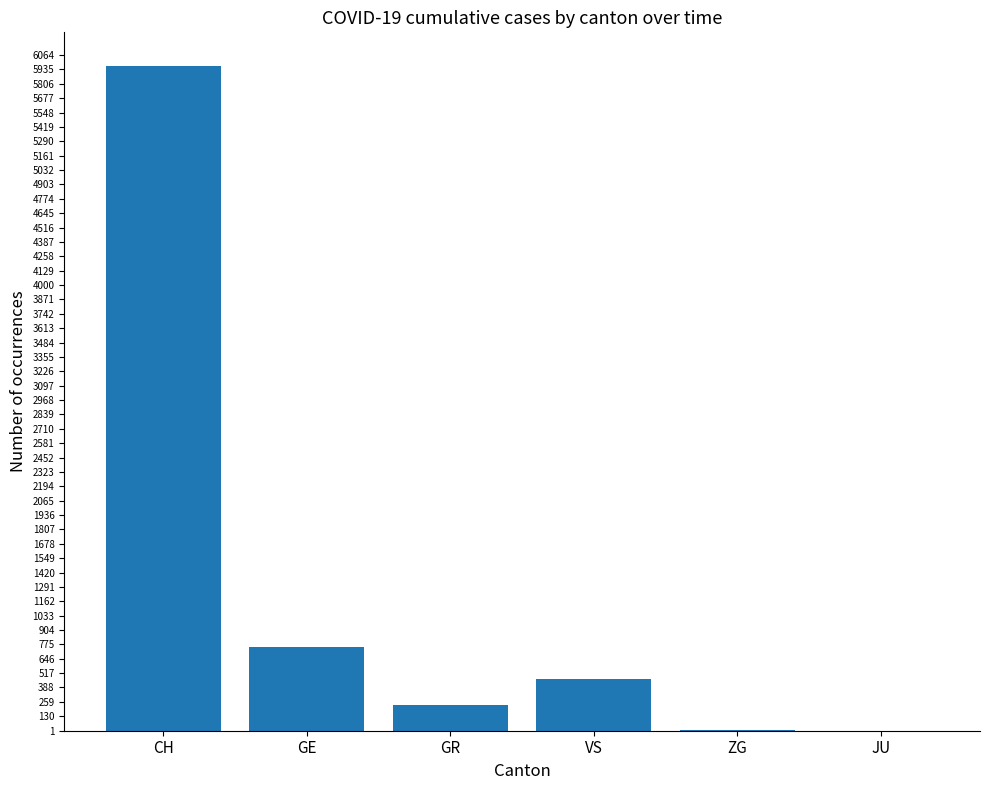

How many series are shown in this chart?

1